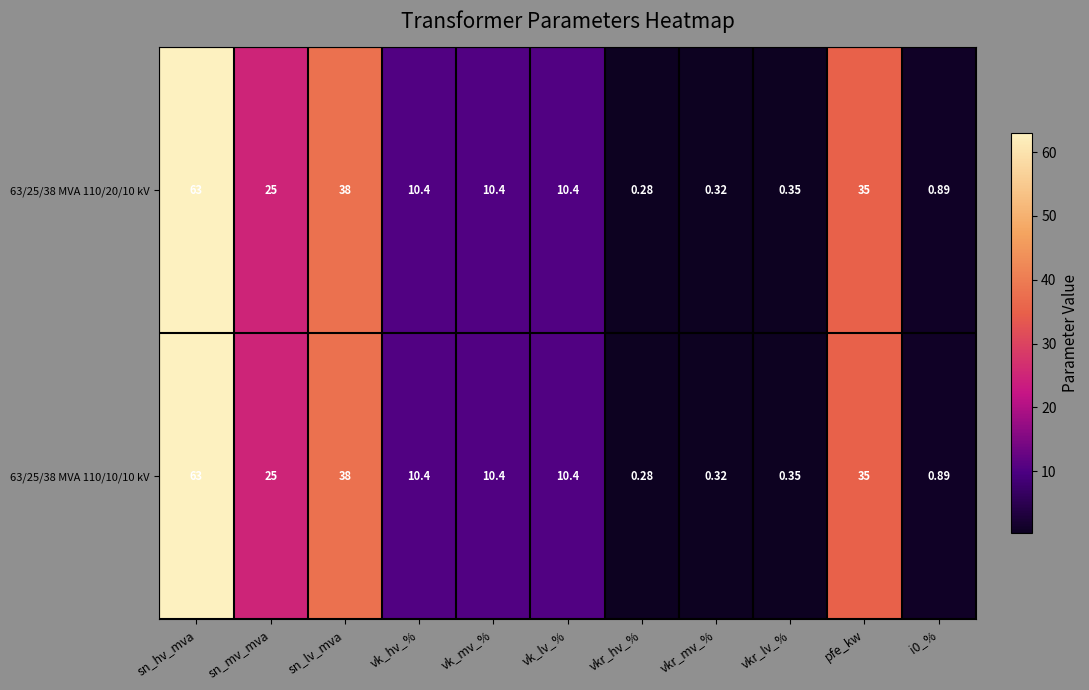

At which category is the sum across all series the highest?

sn_hv_mva